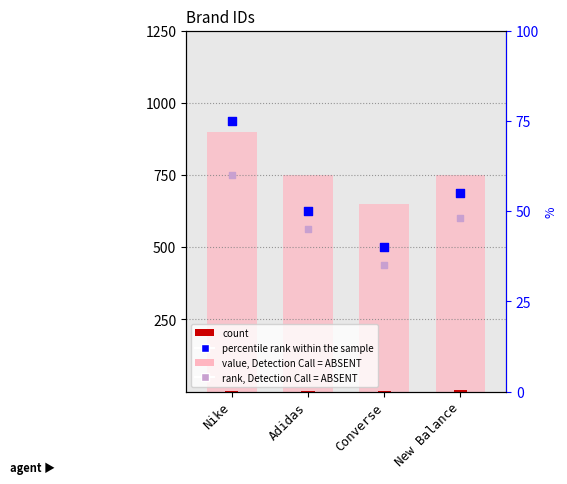

Which series has the largest total across all categories?

value, Detection Call = ABSENT